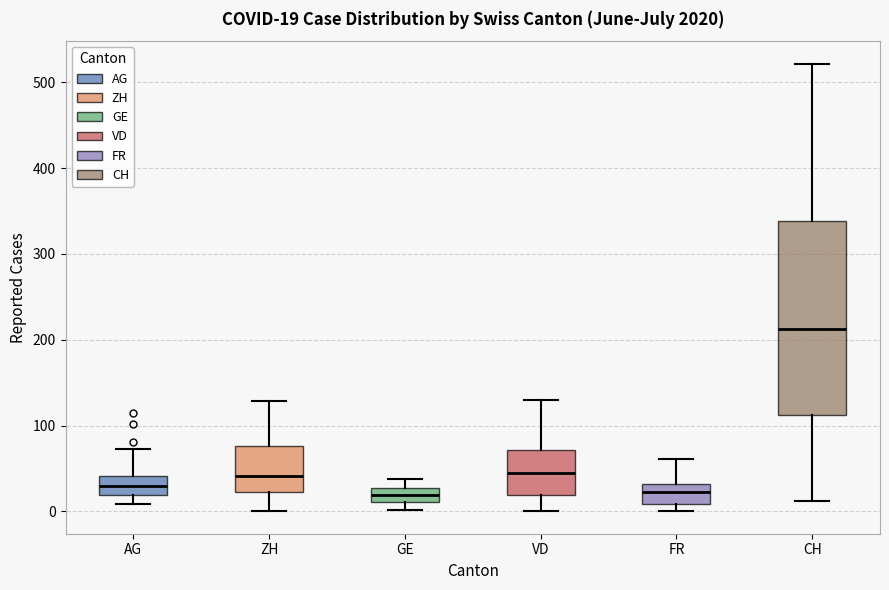

Comparing the boxes themselves (not the whiskers), which one is the tallest?

CH